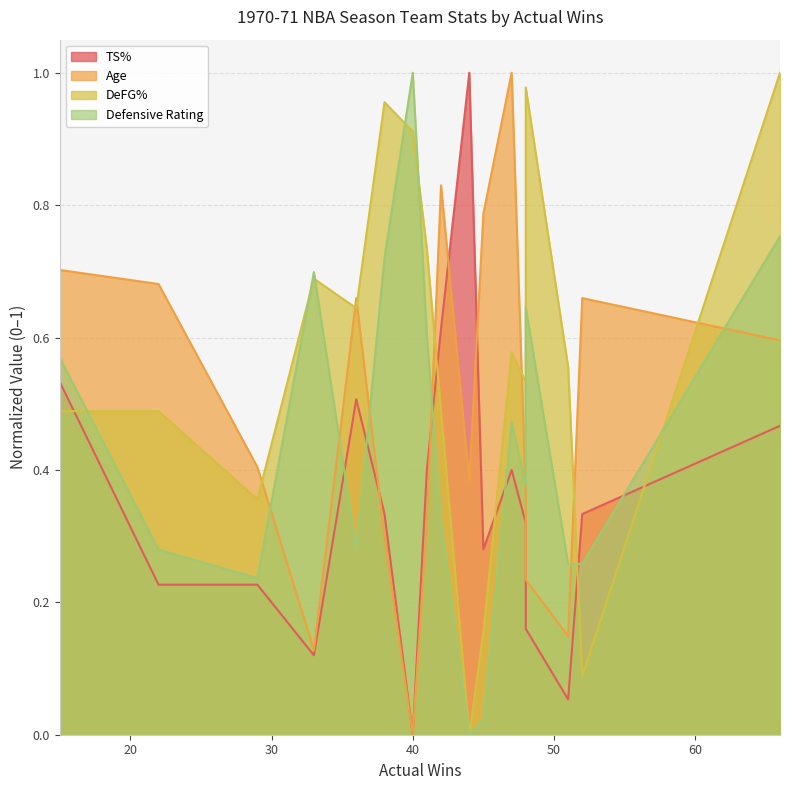

Which series changed the most between 15 and 38?

DeFG%